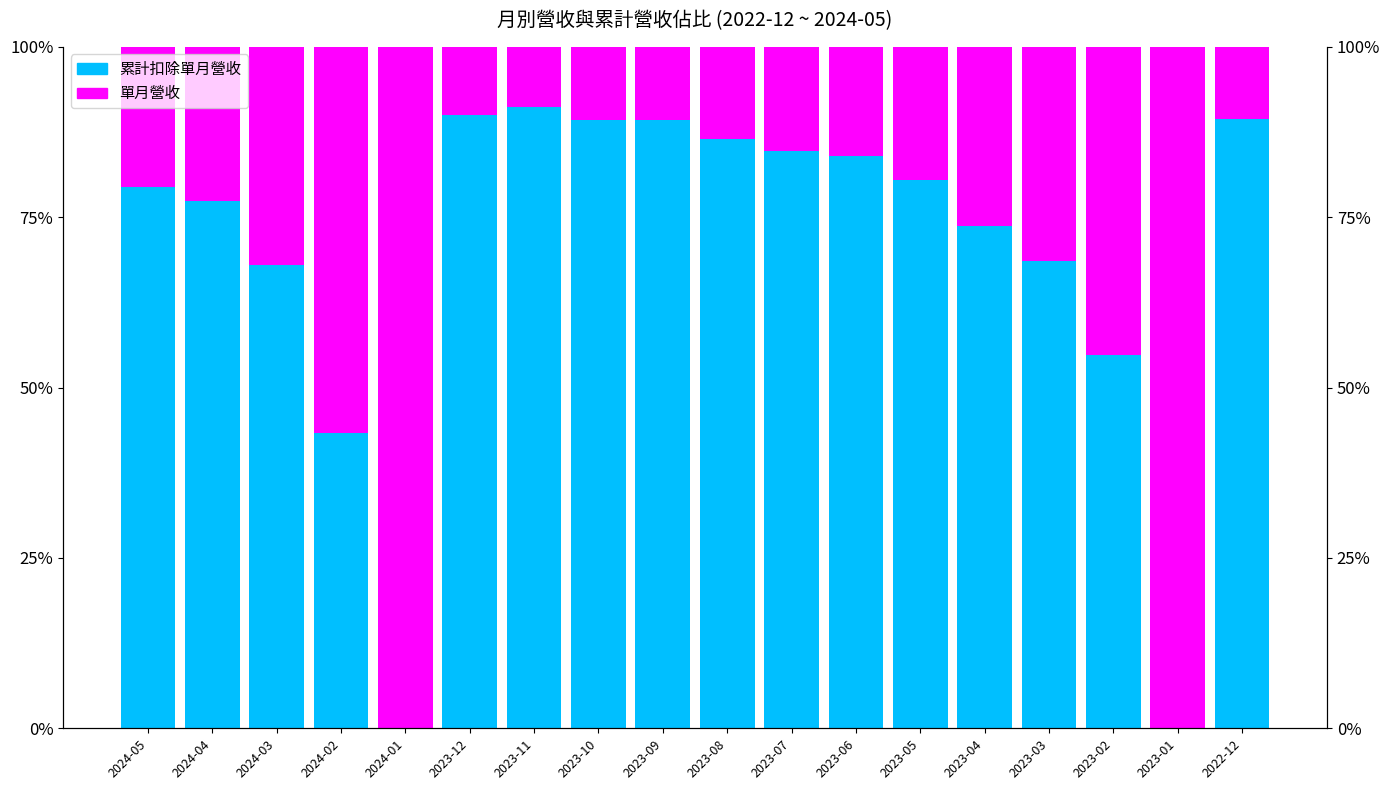

How many bars are there in each group?

2